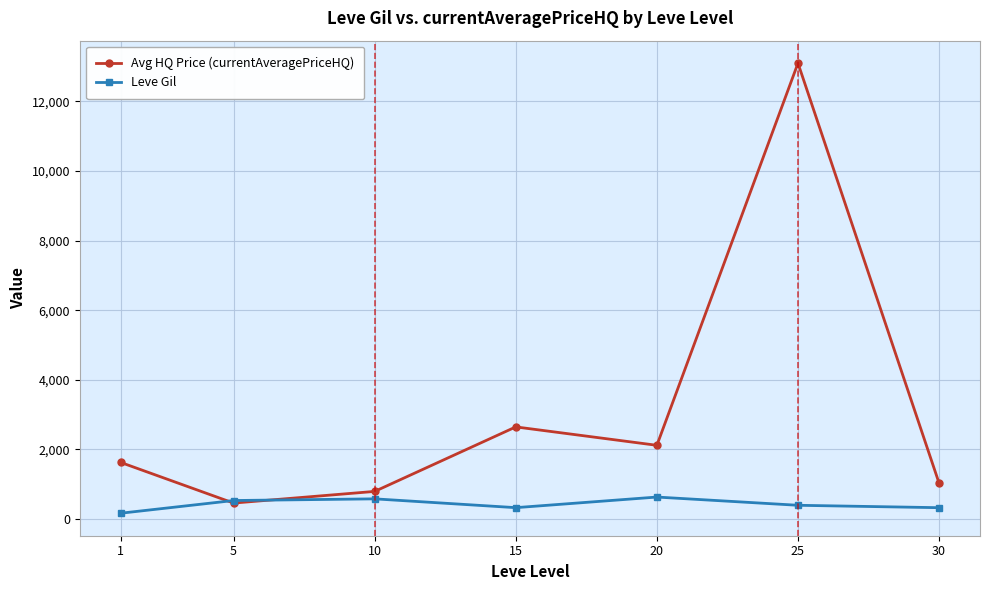

Which series has the largest total across all categories?

Avg HQ Price (currentAveragePriceHQ)